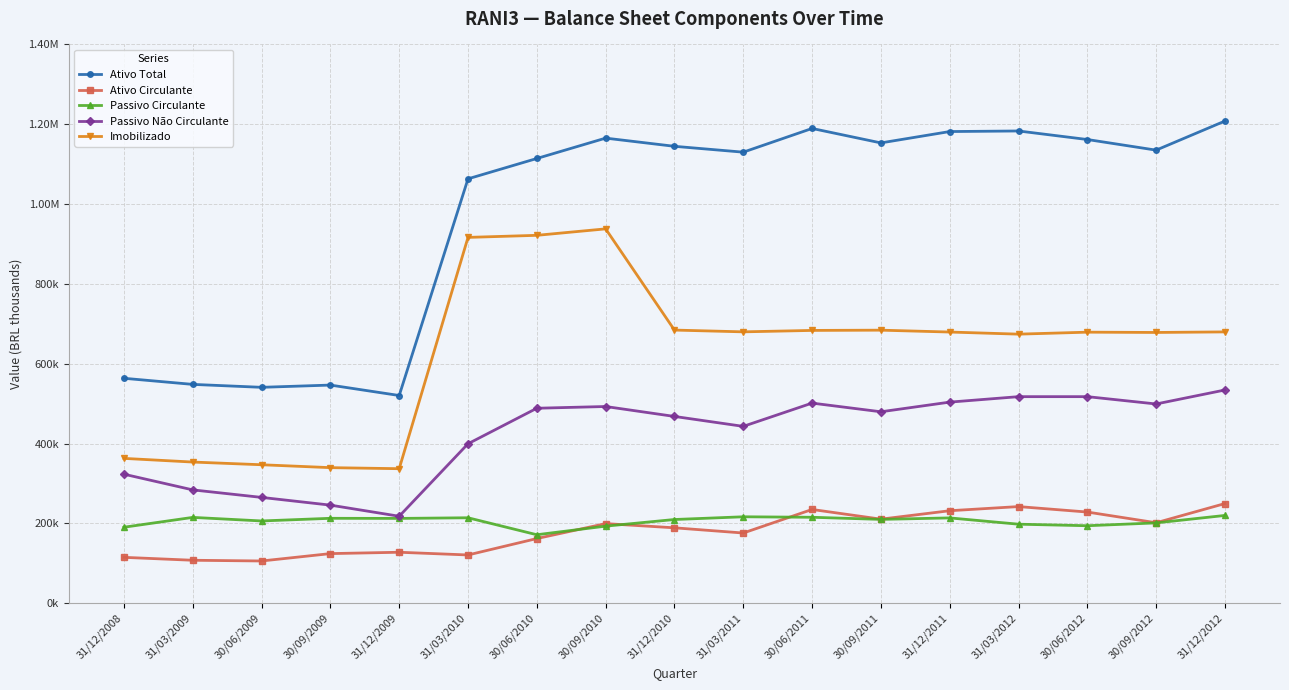

Does the chart have visible grid lines?

Yes